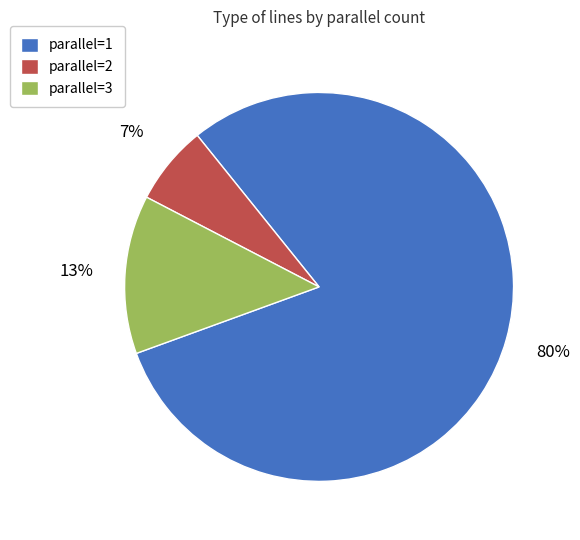

To the nearest percent, what portion does parallel=1 represent?

80%